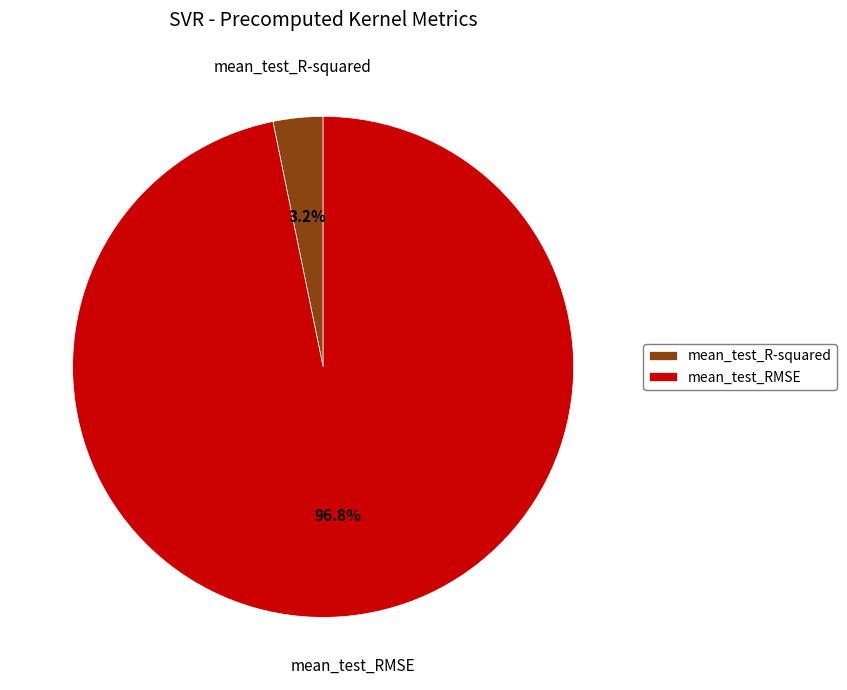

Which has a higher value, mean_test_RMSE or mean_test_R-squared?

mean_test_RMSE